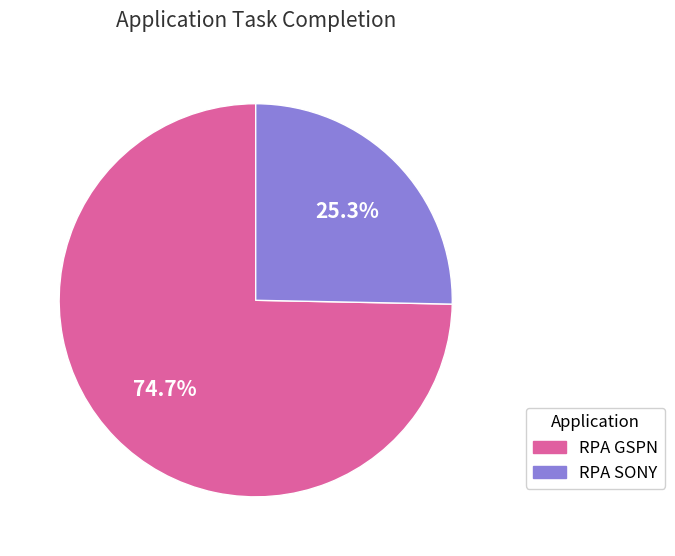

To the nearest percent, what percentage of the pie is RPA SONY?

25%